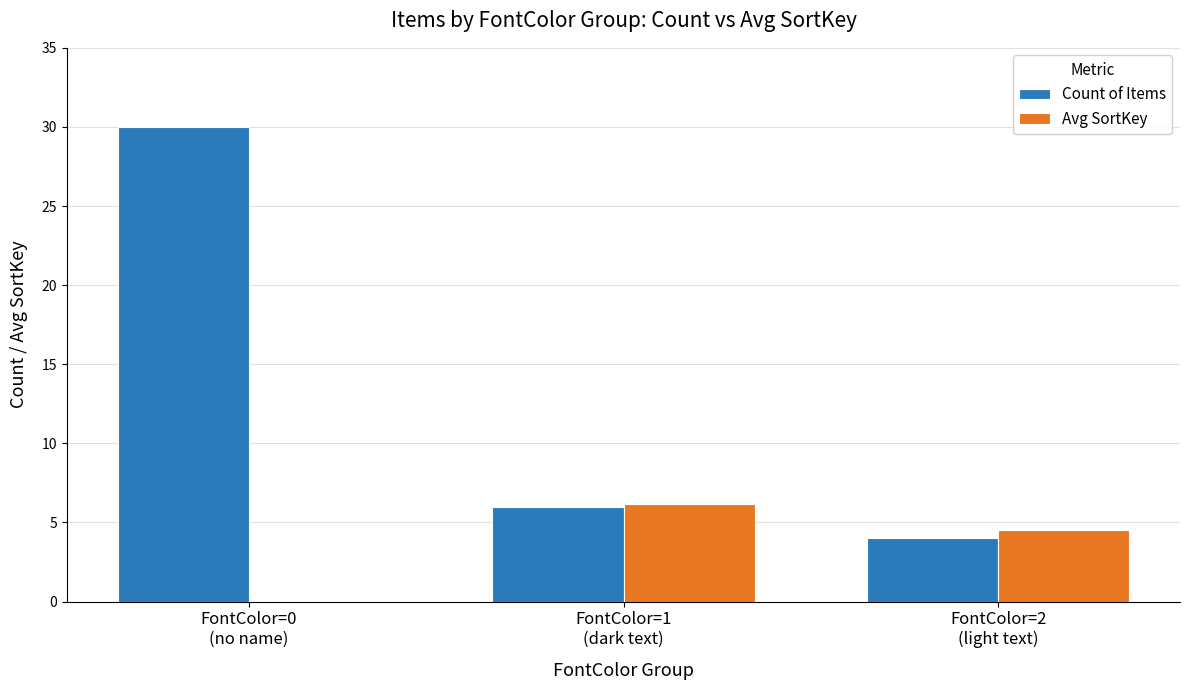

What is the greatest value displayed?

30.0